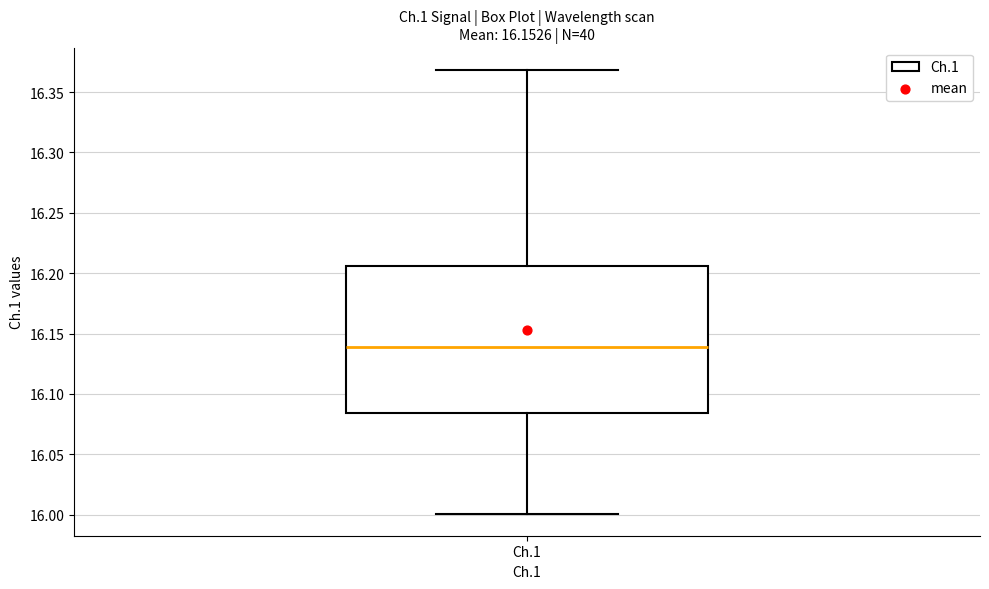

Where is the lower edge of the box for Ch.1 on the y-axis? The values are not printed on the chart, so give them approximately, as read against the axis.

16.085